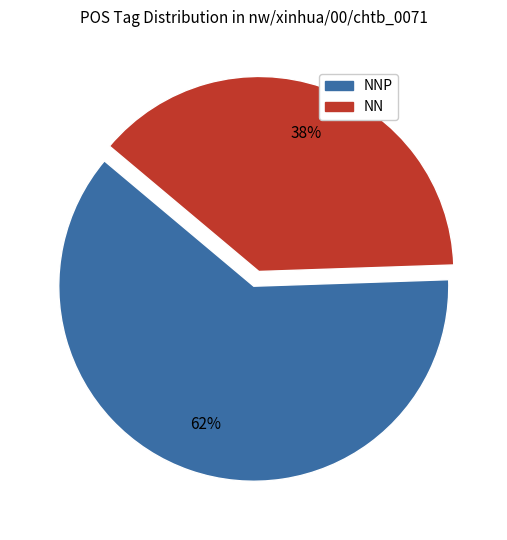

To the nearest percent, what is the average slice percentage?

50%